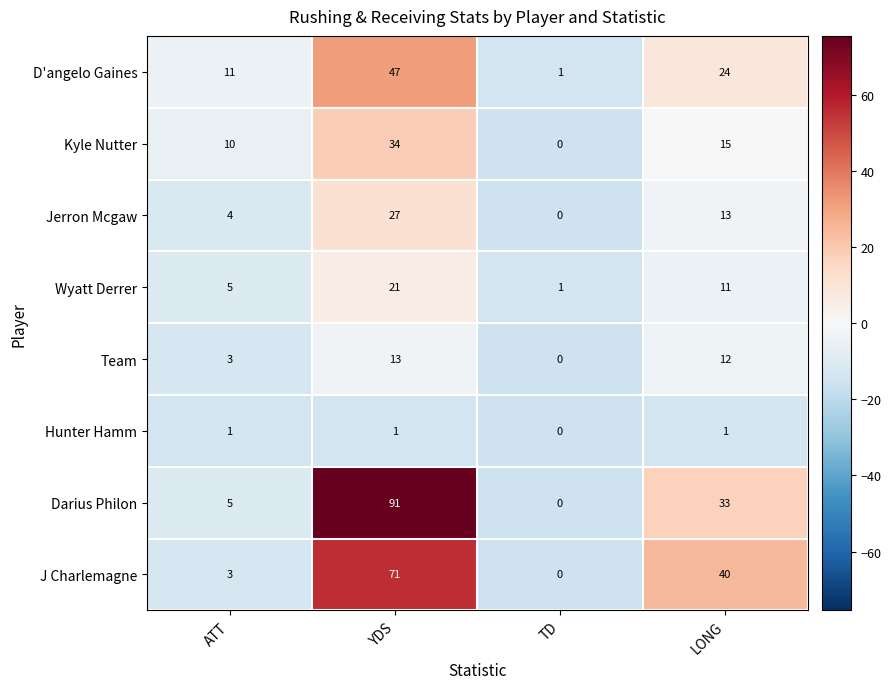

Where is Jerron Mcgaw nearest to the value 13?

LONG